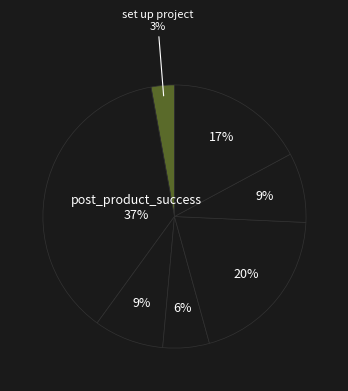

Count the number of slices in the pie.

7